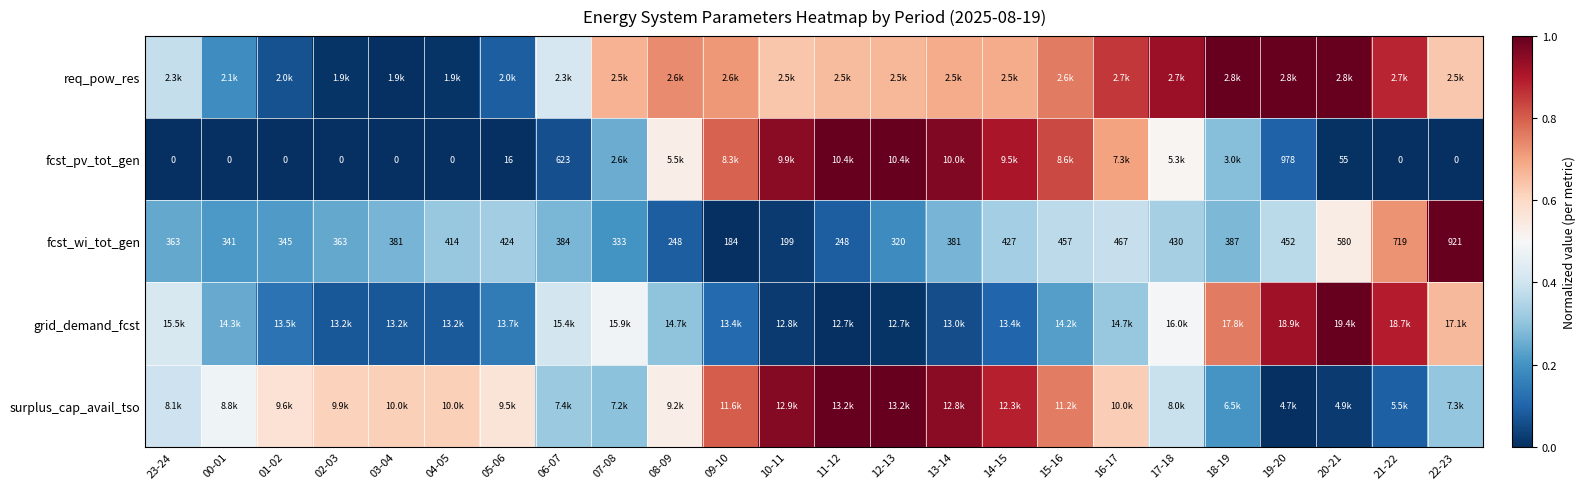

How many positive values does the fcst_pv_tot_gen series have?

16